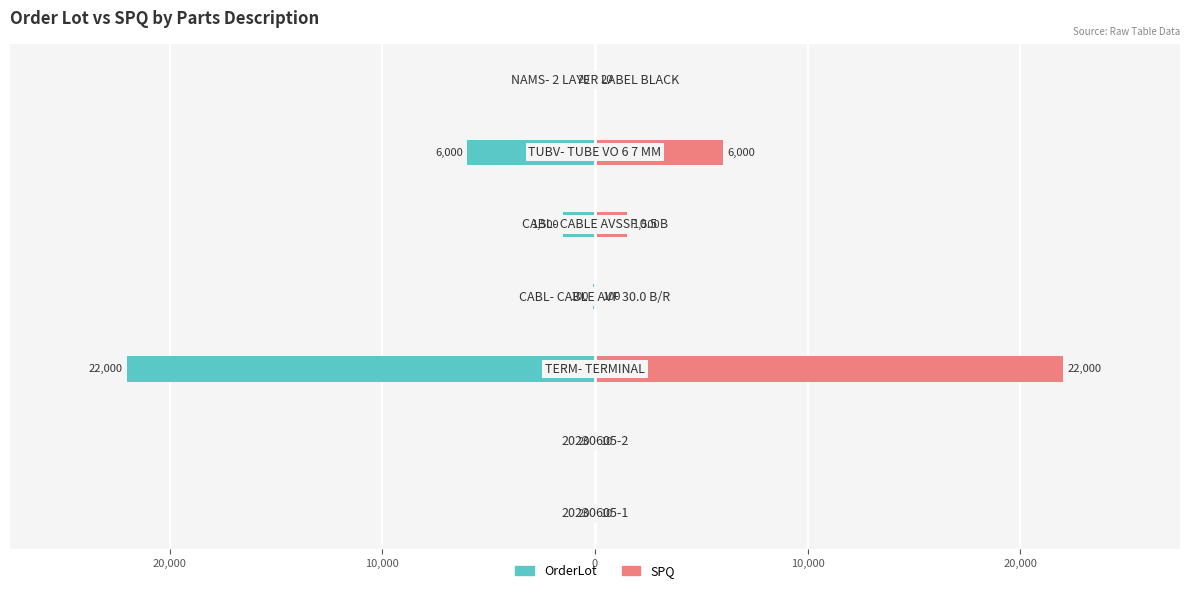

Reading right to left, list all the values displayed in this chart.

OrderLot: -20	-6000	-1500	-100	-22000	-20	-20
SPQ: 20	6000	1500	100	22000	10	10